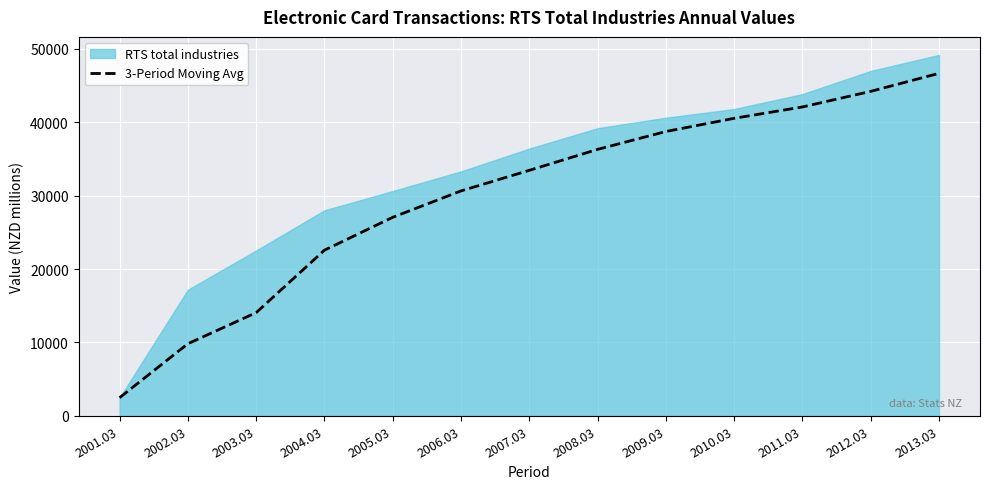

Which has a higher value, 2007.03 or 2010.03?

2010.03